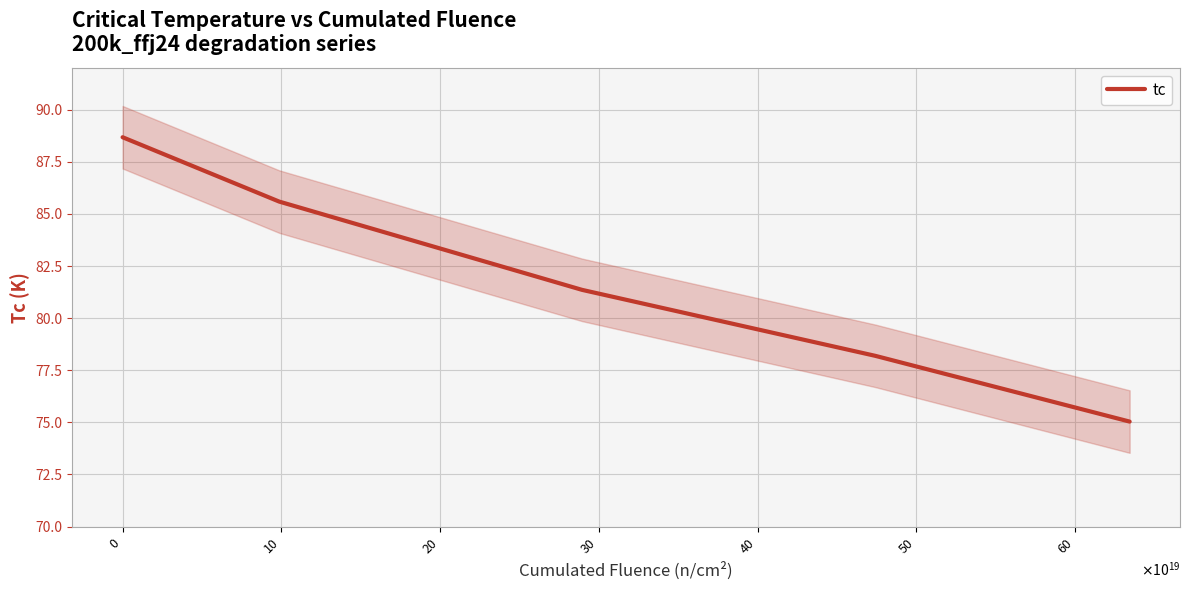

What is the change in value from $\mathdefault{20}$ to $\mathdefault{30}$?

-3.2